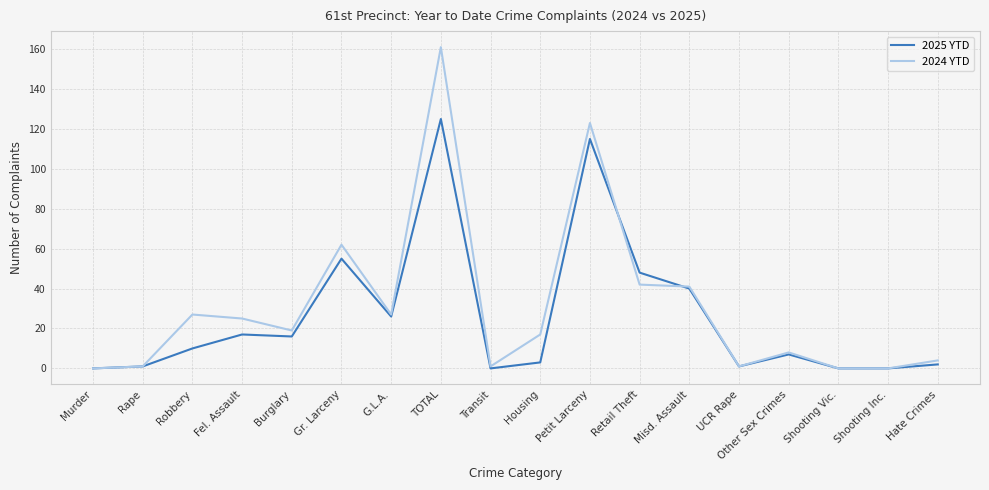

What is the average value of the 2024 YTD series?

31